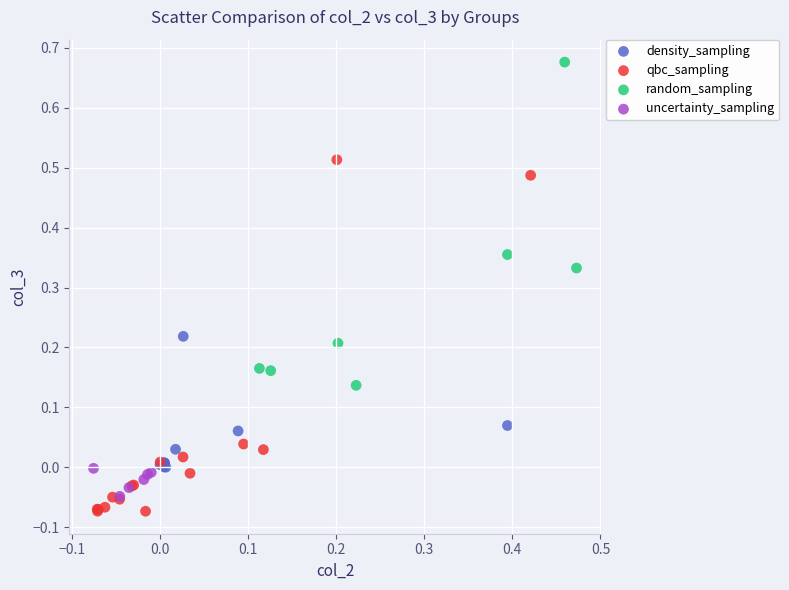

Which series contains the lowest Y value?

qbc_sampling